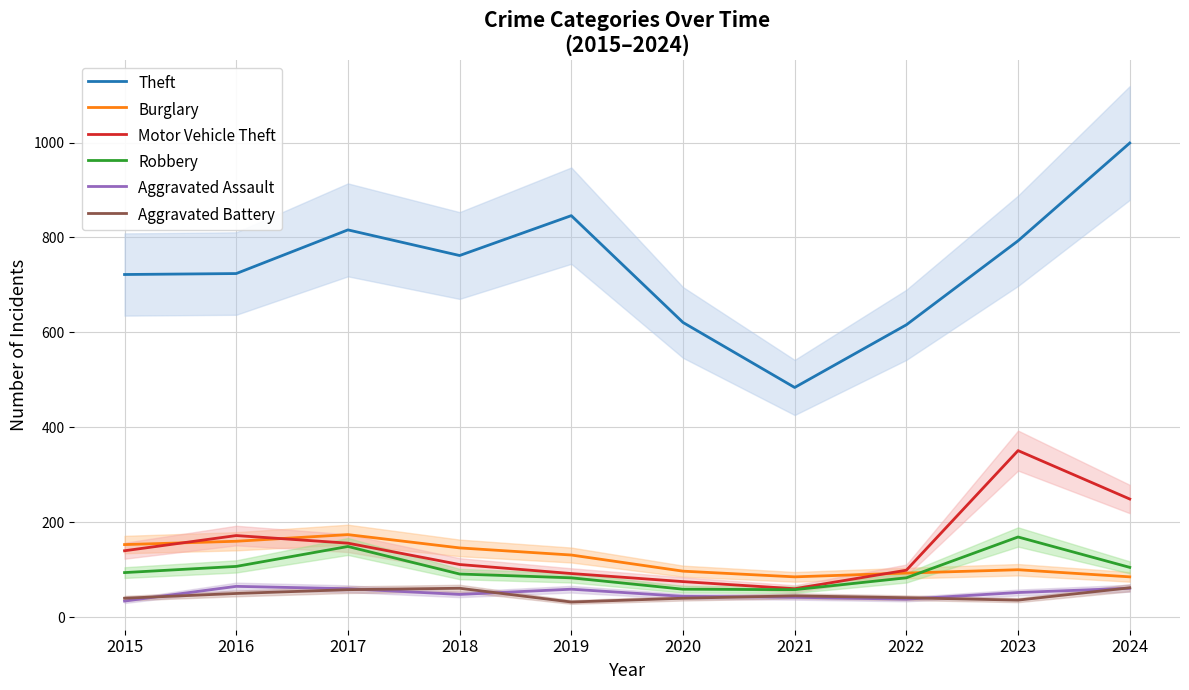

Reading right to left, what are all the values shown in this chart?

Theft: 999	793	616	484	621	846	762	816	724	722
Burglary: 85	100	93	85	97	131	146	174	160	153
Motor Vehicle Theft: 249	351	99	60	75	92	111	156	172	140
Robbery: 105	169	83	58	59	83	91	149	107	94
Aggravated Assault: 61	52	38	42	44	59	48	60	65	34
Aggravated Battery: 62	36	41	45	40	32	61	58	50	40